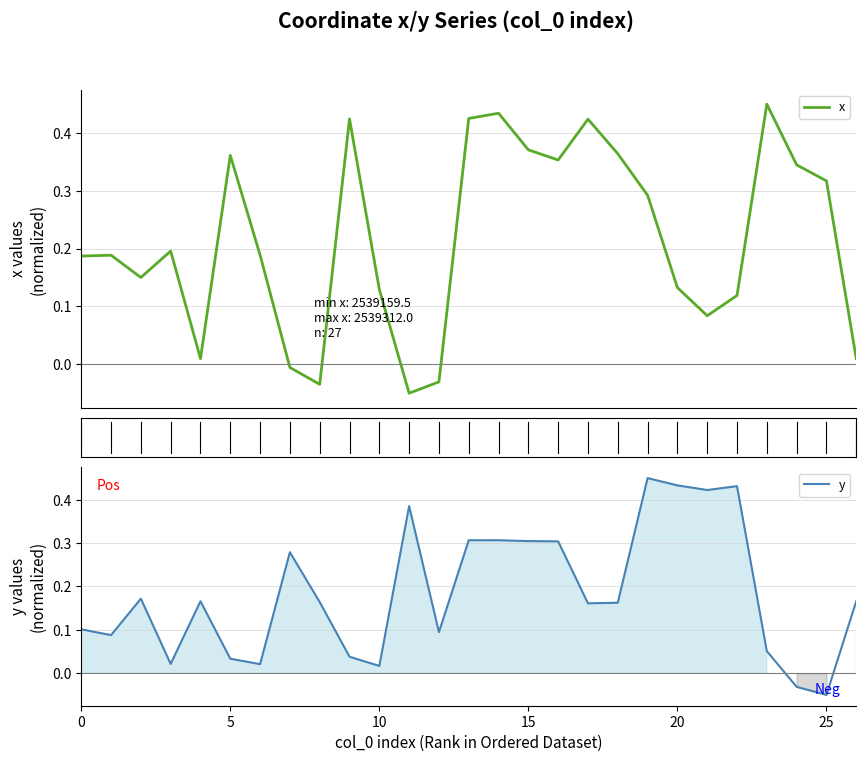

Which category has the lowest value in the x series?

11